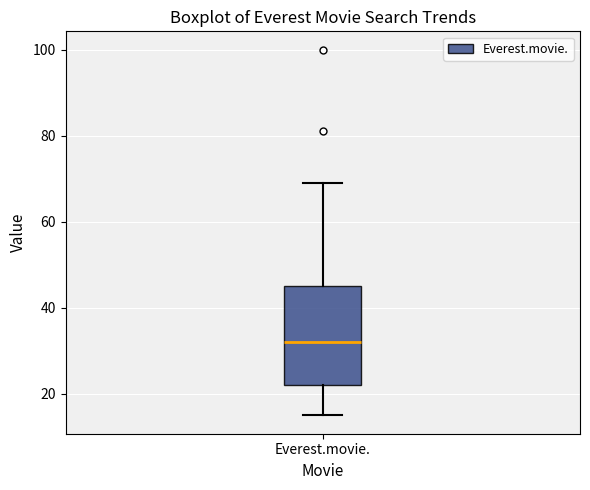

Read this box plot against the y-axis: the position of the median line, the range covered by the box, and the ends of both whiskers. The values are not printed on the chart, so give them approximately, as read against the axis.

median 32, box 22 to 46, whiskers 16 to 70